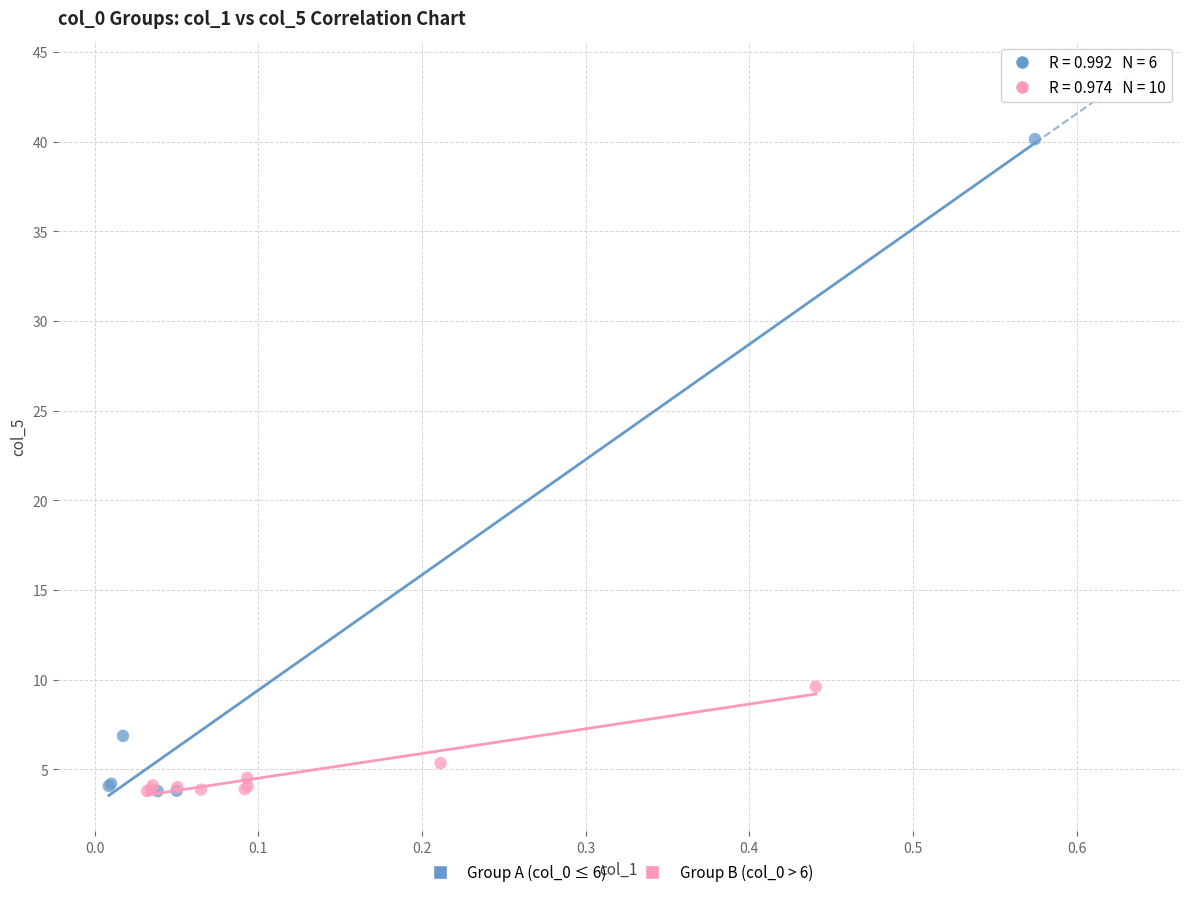

What are all the series names shown in the legend?

Group A (col_0 ≤ 6), Group B (col_0 > 6)